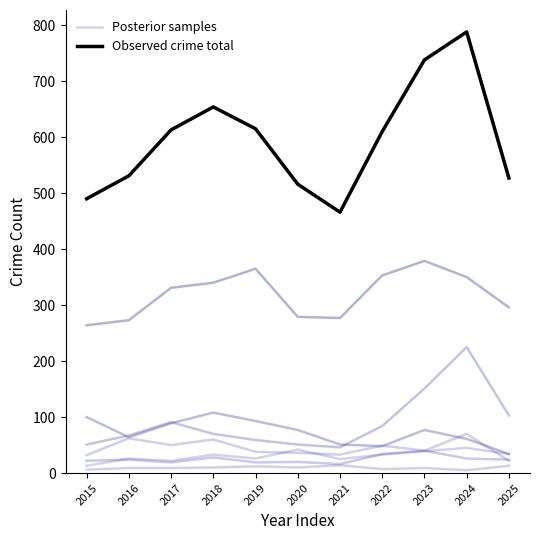

At which label is Observed crime total closest to 627?

2019